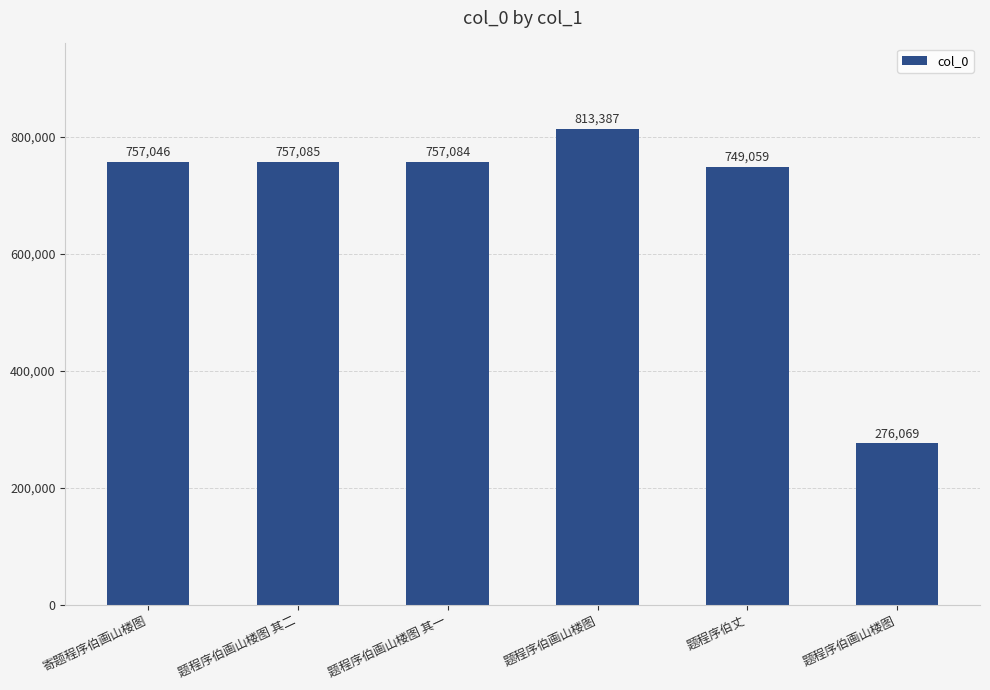

What is the value of the 2nd bar from the left?

757085